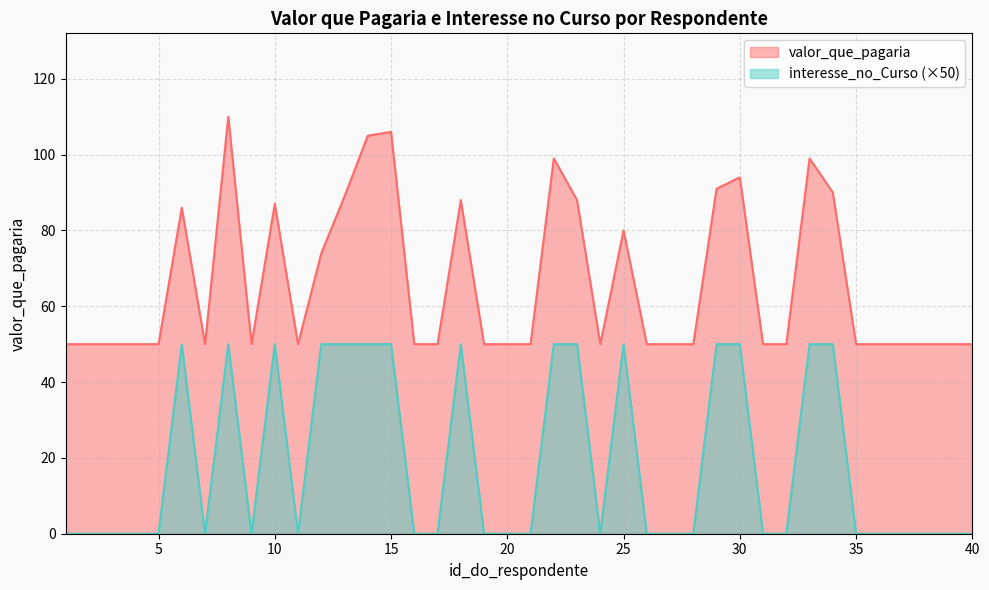

Count the interesse_no_Curso values in the range 0 to 50.

40